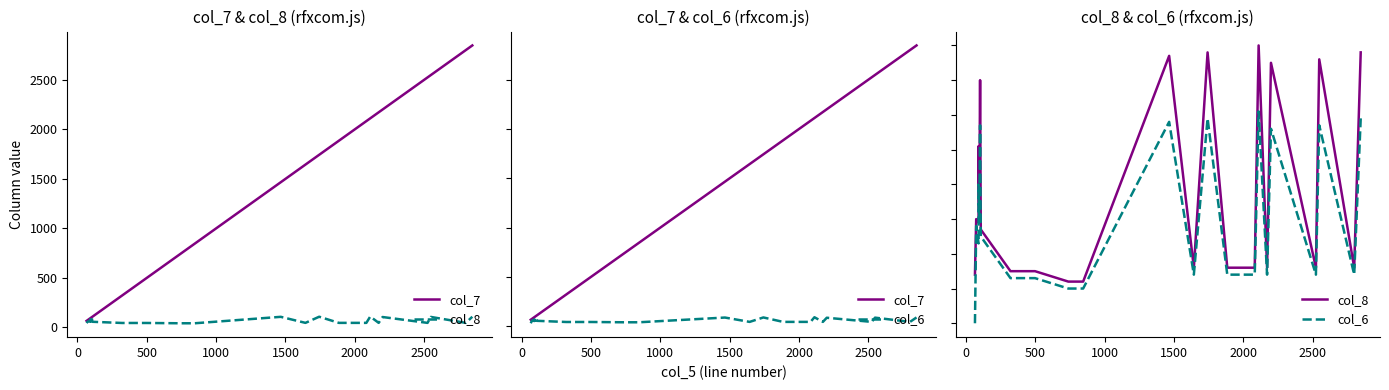

Is the value of col_6 at 21 greater than the value of col_7 at 14?

No